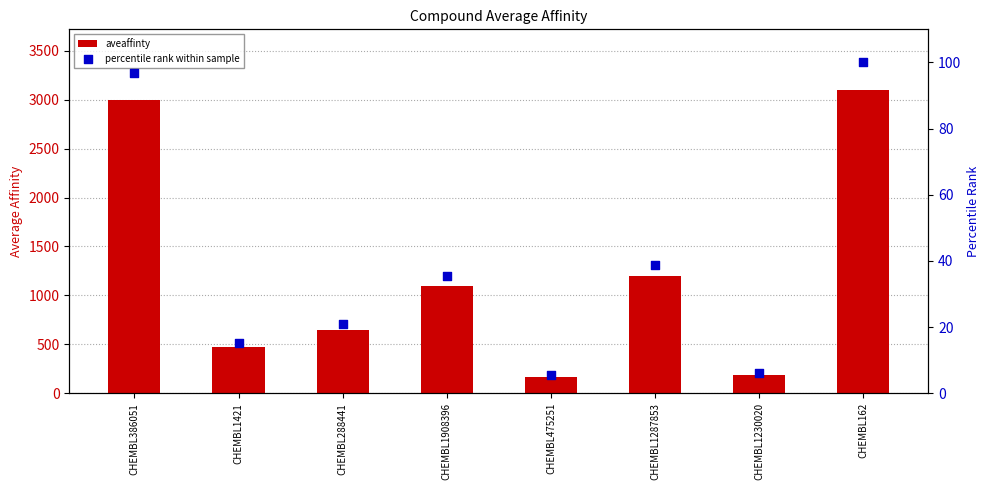

Which series reaches the minimum Y coordinate?

percentile rank within sample